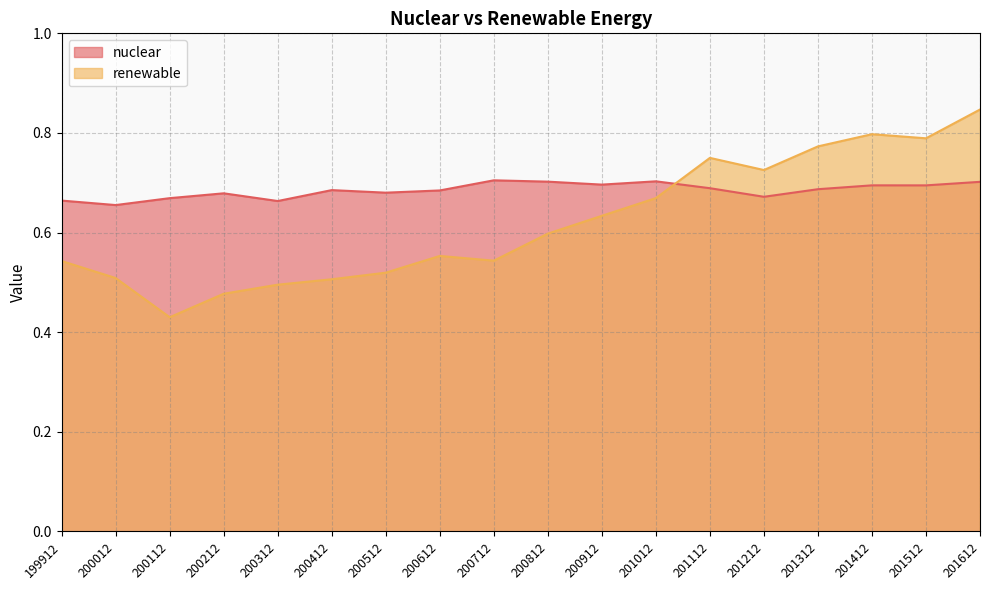

True or false: renewable has a value of 0.5 at 200212.

True